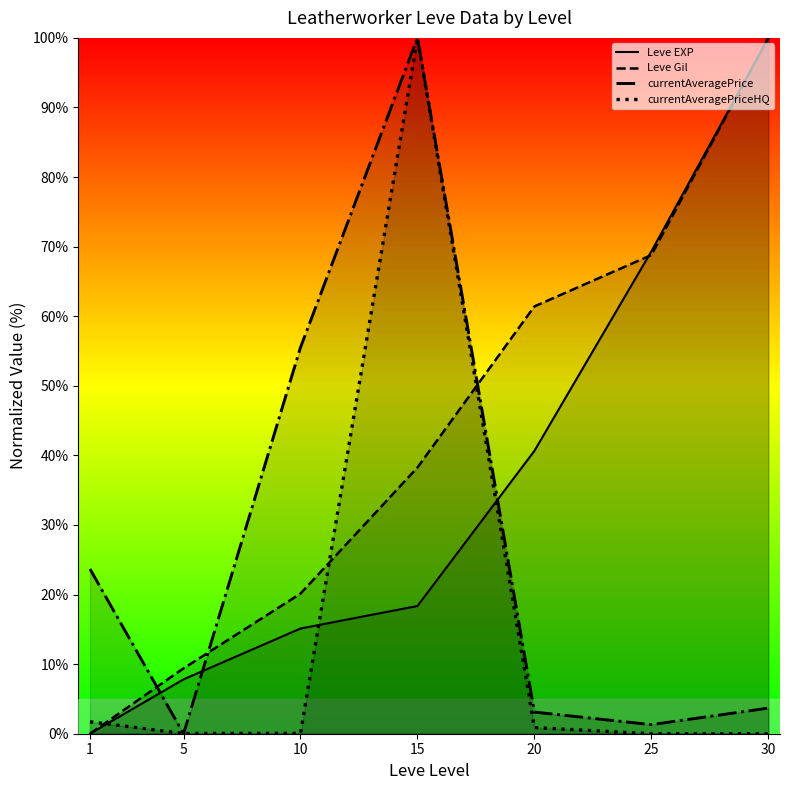

At which label does currentAveragePrice reach its peak?

15